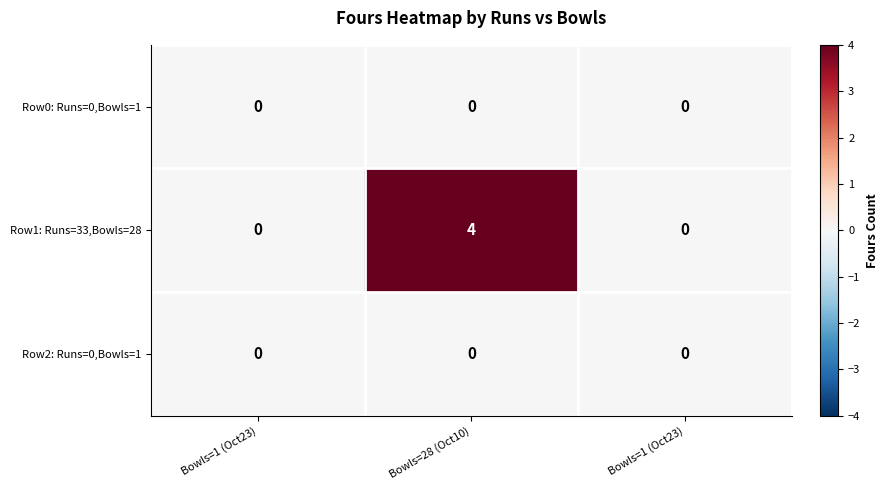

Reading right to left, transcribe all the data shown in this chart.

Row0: Runs=0,Bowls=1: Bowls=1 (Oct23)=0	Bowls=28 (Oct10)=0	Bowls=1 (Oct23)=0
Row1: Runs=33,Bowls=28: Bowls=1 (Oct23)=0	Bowls=28 (Oct10)=4	Bowls=1 (Oct23)=0
Row2: Runs=0,Bowls=1: Bowls=1 (Oct23)=0	Bowls=28 (Oct10)=0	Bowls=1 (Oct23)=0